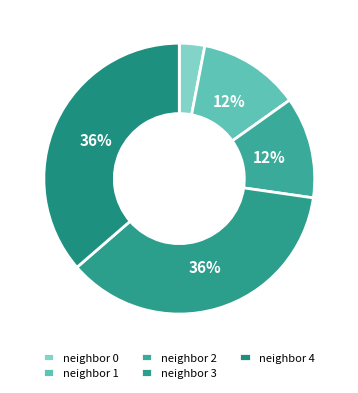

Count the number of slices in the pie.

5